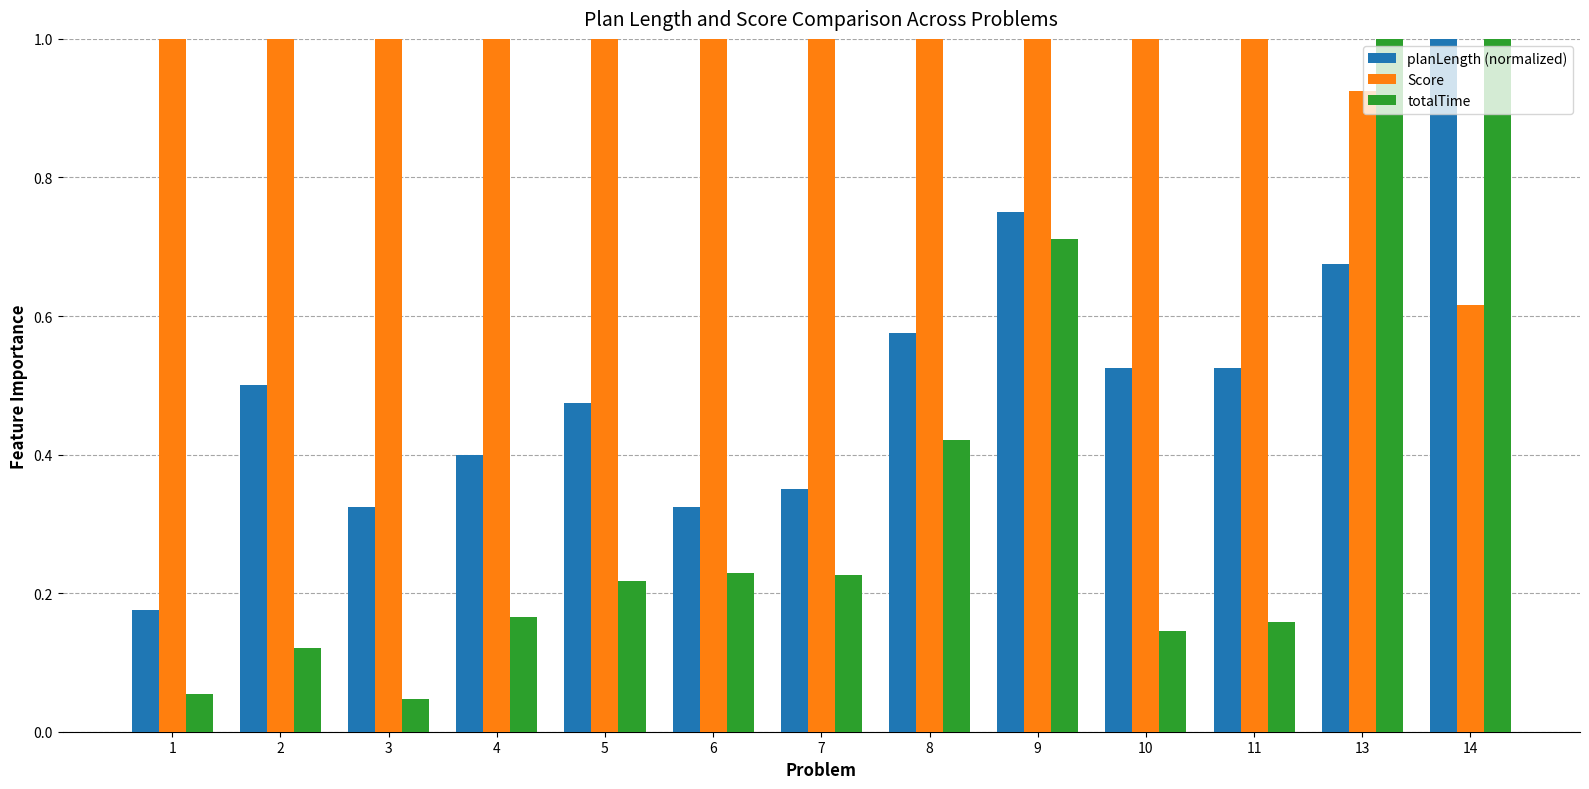

How many data points in Score are less than 1?

2